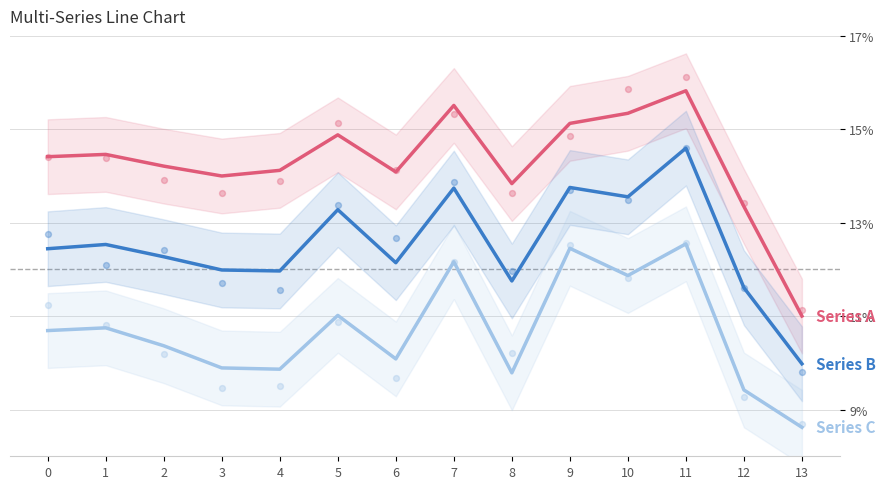

What are all the series names shown in the legend?

Series A, Series B, Series C